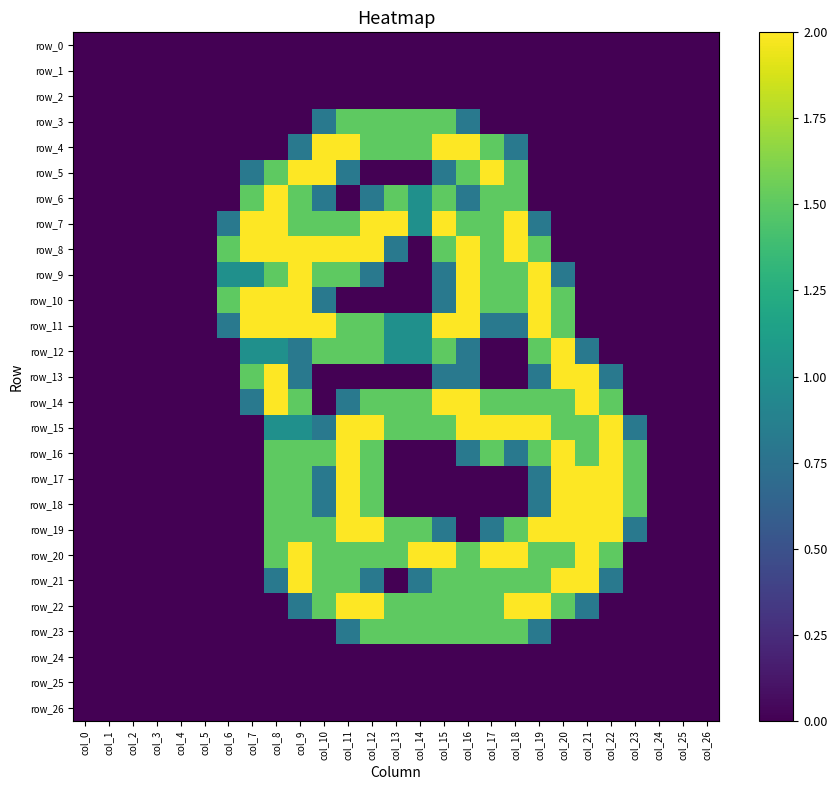

Reading right to left, what are all the values shown in this chart?

row_0: col_26=0.0	col_25=0.0	col_24=0.0	col_23=0.0	col_22=0.0	col_21=0.0	col_20=0.0	col_19=0.0	col_18=0.0	col_17=0.0	col_16=0.0	col_15=0.0	col_14=0.0	col_13=0.0	col_12=0.0	col_11=0.0	col_10=0.0	col_9=0.0	col_8=0.0	col_7=0.0	col_6=0.0	col_5=0.0	col_4=0.0	col_3=0.0	col_2=0.0	col_1=0.0	col_0=0.0
row_1: col_26=0.0	col_25=0.0	col_24=0.0	col_23=0.0	col_22=0.0	col_21=0.0	col_20=0.0	col_19=0.0	col_18=0.0	col_17=0.0	col_16=0.0	col_15=0.0	col_14=0.0	col_13=0.0	col_12=0.0	col_11=0.0	col_10=0.0	col_9=0.0	col_8=0.0	col_7=0.0	col_6=0.0	col_5=0.0	col_4=0.0	col_3=0.0	col_2=0.0	col_1=0.0	col_0=0.0
row_2: col_26=0.0	col_25=0.0	col_24=0.0	col_23=0.0	col_22=0.0	col_21=0.0	col_20=0.0	col_19=0.0	col_18=0.0	col_17=0.0	col_16=0.0	col_15=0.0	col_14=0.0	col_13=0.0	col_12=0.0	col_11=0.0	col_10=0.0	col_9=0.0	col_8=0.0	col_7=0.0	col_6=0.0	col_5=0.0	col_4=0.0	col_3=0.0	col_2=0.0	col_1=0.0	col_0=0.0
row_3: col_26=0.0	col_25=0.0	col_24=0.0	col_23=0.0	col_22=0.0	col_21=0.0	col_20=0.0	col_19=0.0	col_18=0.0	col_17=0.0	col_16=0.8	col_15=1.5	col_14=1.5	col_13=1.5	col_12=1.5	col_11=1.5	col_10=0.8	col_9=0.0	col_8=0.0	col_7=0.0	col_6=0.0	col_5=0.0	col_4=0.0	col_3=0.0	col_2=0.0	col_1=0.0	col_0=0.0
row_4: col_26=0.0	col_25=0.0	col_24=0.0	col_23=0.0	col_22=0.0	col_21=0.0	col_20=0.0	col_19=0.0	col_18=0.8	col_17=1.5	col_16=2.0	col_15=2.0	col_14=1.5	col_13=1.5	col_12=1.5	col_11=2.0	col_10=2.0	col_9=0.8	col_8=0.0	col_7=0.0	col_6=0.0	col_5=0.0	col_4=0.0	col_3=0.0	col_2=0.0	col_1=0.0	col_0=0.0
row_5: col_26=0.0	col_25=0.0	col_24=0.0	col_23=0.0	col_22=0.0	col_21=0.0	col_20=0.0	col_19=0.0	col_18=1.5	col_17=2.0	col_16=1.5	col_15=0.8	col_14=0.0	col_13=0.0	col_12=0.0	col_11=0.8	col_10=2.0	col_9=2.0	col_8=1.5	col_7=0.8	col_6=0.0	col_5=0.0	col_4=0.0	col_3=0.0	col_2=0.0	col_1=0.0	col_0=0.0
row_6: col_26=0.0	col_25=0.0	col_24=0.0	col_23=0.0	col_22=0.0	col_21=0.0	col_20=0.0	col_19=0.0	col_18=1.5	col_17=1.5	col_16=0.8	col_15=1.5	col_14=1.0	col_13=1.5	col_12=0.8	col_11=0.0	col_10=0.8	col_9=1.5	col_8=2.0	col_7=1.5	col_6=0.0	col_5=0.0	col_4=0.0	col_3=0.0	col_2=0.0	col_1=0.0	col_0=0.0
row_7: col_26=0.0	col_25=0.0	col_24=0.0	col_23=0.0	col_22=0.0	col_21=0.0	col_20=0.0	col_19=0.8	col_18=2.0	col_17=1.5	col_16=1.5	col_15=2.0	col_14=1.0	col_13=2.0	col_12=2.0	col_11=1.5	col_10=1.5	col_9=1.5	col_8=2.0	col_7=2.0	col_6=0.8	col_5=0.0	col_4=0.0	col_3=0.0	col_2=0.0	col_1=0.0	col_0=0.0
row_8: col_26=0.0	col_25=0.0	col_24=0.0	col_23=0.0	col_22=0.0	col_21=0.0	col_20=0.0	col_19=1.5	col_18=2.0	col_17=1.5	col_16=2.0	col_15=1.5	col_14=0.0	col_13=0.8	col_12=2.0	col_11=2.0	col_10=2.0	col_9=2.0	col_8=2.0	col_7=2.0	col_6=1.5	col_5=0.0	col_4=0.0	col_3=0.0	col_2=0.0	col_1=0.0	col_0=0.0
row_9: col_26=0.0	col_25=0.0	col_24=0.0	col_23=0.0	col_22=0.0	col_21=0.0	col_20=0.8	col_19=2.0	col_18=1.5	col_17=1.5	col_16=2.0	col_15=0.8	col_14=0.0	col_13=0.0	col_12=0.8	col_11=1.5	col_10=1.5	col_9=2.0	col_8=1.5	col_7=1.0	col_6=1.0	col_5=0.0	col_4=0.0	col_3=0.0	col_2=0.0	col_1=0.0	col_0=0.0
row_10: col_26=0.0	col_25=0.0	col_24=0.0	col_23=0.0	col_22=0.0	col_21=0.0	col_20=1.5	col_19=2.0	col_18=1.5	col_17=1.5	col_16=2.0	col_15=0.8	col_14=0.0	col_13=0.0	col_12=0.0	col_11=0.0	col_10=0.8	col_9=2.0	col_8=2.0	col_7=2.0	col_6=1.5	col_5=0.0	col_4=0.0	col_3=0.0	col_2=0.0	col_1=0.0	col_0=0.0
row_11: col_26=0.0	col_25=0.0	col_24=0.0	col_23=0.0	col_22=0.0	col_21=0.0	col_20=1.5	col_19=2.0	col_18=0.8	col_17=0.8	col_16=2.0	col_15=2.0	col_14=1.0	col_13=1.0	col_12=1.5	col_11=1.5	col_10=2.0	col_9=2.0	col_8=2.0	col_7=2.0	col_6=0.8	col_5=0.0	col_4=0.0	col_3=0.0	col_2=0.0	col_1=0.0	col_0=0.0
row_12: col_26=0.0	col_25=0.0	col_24=0.0	col_23=0.0	col_22=0.0	col_21=0.8	col_20=2.0	col_19=1.5	col_18=0.0	col_17=0.0	col_16=0.8	col_15=1.5	col_14=1.0	col_13=1.0	col_12=1.5	col_11=1.5	col_10=1.5	col_9=0.8	col_8=1.0	col_7=1.0	col_6=0.0	col_5=0.0	col_4=0.0	col_3=0.0	col_2=0.0	col_1=0.0	col_0=0.0
row_13: col_26=0.0	col_25=0.0	col_24=0.0	col_23=0.0	col_22=0.8	col_21=2.0	col_20=2.0	col_19=0.8	col_18=0.0	col_17=0.0	col_16=0.8	col_15=0.8	col_14=0.0	col_13=0.0	col_12=0.0	col_11=0.0	col_10=0.0	col_9=0.8	col_8=2.0	col_7=1.5	col_6=0.0	col_5=0.0	col_4=0.0	col_3=0.0	col_2=0.0	col_1=0.0	col_0=0.0
row_14: col_26=0.0	col_25=0.0	col_24=0.0	col_23=0.0	col_22=1.5	col_21=2.0	col_20=1.5	col_19=1.5	col_18=1.5	col_17=1.5	col_16=2.0	col_15=2.0	col_14=1.5	col_13=1.5	col_12=1.5	col_11=0.8	col_10=0.0	col_9=1.5	col_8=2.0	col_7=0.8	col_6=0.0	col_5=0.0	col_4=0.0	col_3=0.0	col_2=0.0	col_1=0.0	col_0=0.0
row_15: col_26=0.0	col_25=0.0	col_24=0.0	col_23=0.8	col_22=2.0	col_21=1.5	col_20=1.5	col_19=2.0	col_18=2.0	col_17=2.0	col_16=2.0	col_15=1.5	col_14=1.5	col_13=1.5	col_12=2.0	col_11=2.0	col_10=0.8	col_9=1.0	col_8=1.0	col_7=0.0	col_6=0.0	col_5=0.0	col_4=0.0	col_3=0.0	col_2=0.0	col_1=0.0	col_0=0.0
row_16: col_26=0.0	col_25=0.0	col_24=0.0	col_23=1.5	col_22=2.0	col_21=1.5	col_20=2.0	col_19=1.5	col_18=0.8	col_17=1.5	col_16=0.8	col_15=0.0	col_14=0.0	col_13=0.0	col_12=1.5	col_11=2.0	col_10=1.5	col_9=1.5	col_8=1.5	col_7=0.0	col_6=0.0	col_5=0.0	col_4=0.0	col_3=0.0	col_2=0.0	col_1=0.0	col_0=0.0
row_17: col_26=0.0	col_25=0.0	col_24=0.0	col_23=1.5	col_22=2.0	col_21=2.0	col_20=2.0	col_19=0.8	col_18=0.0	col_17=0.0	col_16=0.0	col_15=0.0	col_14=0.0	col_13=0.0	col_12=1.5	col_11=2.0	col_10=0.8	col_9=1.5	col_8=1.5	col_7=0.0	col_6=0.0	col_5=0.0	col_4=0.0	col_3=0.0	col_2=0.0	col_1=0.0	col_0=0.0
row_18: col_26=0.0	col_25=0.0	col_24=0.0	col_23=1.5	col_22=2.0	col_21=2.0	col_20=2.0	col_19=0.8	col_18=0.0	col_17=0.0	col_16=0.0	col_15=0.0	col_14=0.0	col_13=0.0	col_12=1.5	col_11=2.0	col_10=0.8	col_9=1.5	col_8=1.5	col_7=0.0	col_6=0.0	col_5=0.0	col_4=0.0	col_3=0.0	col_2=0.0	col_1=0.0	col_0=0.0
row_19: col_26=0.0	col_25=0.0	col_24=0.0	col_23=0.8	col_22=2.0	col_21=2.0	col_20=2.0	col_19=2.0	col_18=1.5	col_17=0.8	col_16=0.0	col_15=0.8	col_14=1.5	col_13=1.5	col_12=2.0	col_11=2.0	col_10=1.5	col_9=1.5	col_8=1.5	col_7=0.0	col_6=0.0	col_5=0.0	col_4=0.0	col_3=0.0	col_2=0.0	col_1=0.0	col_0=0.0
row_20: col_26=0.0	col_25=0.0	col_24=0.0	col_23=0.0	col_22=1.5	col_21=2.0	col_20=1.5	col_19=1.5	col_18=2.0	col_17=2.0	col_16=1.5	col_15=2.0	col_14=2.0	col_13=1.5	col_12=1.5	col_11=1.5	col_10=1.5	col_9=2.0	col_8=1.5	col_7=0.0	col_6=0.0	col_5=0.0	col_4=0.0	col_3=0.0	col_2=0.0	col_1=0.0	col_0=0.0
row_21: col_26=0.0	col_25=0.0	col_24=0.0	col_23=0.0	col_22=0.8	col_21=2.0	col_20=2.0	col_19=1.5	col_18=1.5	col_17=1.5	col_16=1.5	col_15=1.5	col_14=0.8	col_13=0.0	col_12=0.8	col_11=1.5	col_10=1.5	col_9=2.0	col_8=0.8	col_7=0.0	col_6=0.0	col_5=0.0	col_4=0.0	col_3=0.0	col_2=0.0	col_1=0.0	col_0=0.0
row_22: col_26=0.0	col_25=0.0	col_24=0.0	col_23=0.0	col_22=0.0	col_21=0.8	col_20=1.5	col_19=2.0	col_18=2.0	col_17=1.5	col_16=1.5	col_15=1.5	col_14=1.5	col_13=1.5	col_12=2.0	col_11=2.0	col_10=1.5	col_9=0.8	col_8=0.0	col_7=0.0	col_6=0.0	col_5=0.0	col_4=0.0	col_3=0.0	col_2=0.0	col_1=0.0	col_0=0.0
row_23: col_26=0.0	col_25=0.0	col_24=0.0	col_23=0.0	col_22=0.0	col_21=0.0	col_20=0.0	col_19=0.8	col_18=1.5	col_17=1.5	col_16=1.5	col_15=1.5	col_14=1.5	col_13=1.5	col_12=1.5	col_11=0.8	col_10=0.0	col_9=0.0	col_8=0.0	col_7=0.0	col_6=0.0	col_5=0.0	col_4=0.0	col_3=0.0	col_2=0.0	col_1=0.0	col_0=0.0
row_24: col_26=0.0	col_25=0.0	col_24=0.0	col_23=0.0	col_22=0.0	col_21=0.0	col_20=0.0	col_19=0.0	col_18=0.0	col_17=0.0	col_16=0.0	col_15=0.0	col_14=0.0	col_13=0.0	col_12=0.0	col_11=0.0	col_10=0.0	col_9=0.0	col_8=0.0	col_7=0.0	col_6=0.0	col_5=0.0	col_4=0.0	col_3=0.0	col_2=0.0	col_1=0.0	col_0=0.0
row_25: col_26=0.0	col_25=0.0	col_24=0.0	col_23=0.0	col_22=0.0	col_21=0.0	col_20=0.0	col_19=0.0	col_18=0.0	col_17=0.0	col_16=0.0	col_15=0.0	col_14=0.0	col_13=0.0	col_12=0.0	col_11=0.0	col_10=0.0	col_9=0.0	col_8=0.0	col_7=0.0	col_6=0.0	col_5=0.0	col_4=0.0	col_3=0.0	col_2=0.0	col_1=0.0	col_0=0.0
row_26: col_26=0.0	col_25=0.0	col_24=0.0	col_23=0.0	col_22=0.0	col_21=0.0	col_20=0.0	col_19=0.0	col_18=0.0	col_17=0.0	col_16=0.0	col_15=0.0	col_14=0.0	col_13=0.0	col_12=0.0	col_11=0.0	col_10=0.0	col_9=0.0	col_8=0.0	col_7=0.0	col_6=0.0	col_5=0.0	col_4=0.0	col_3=0.0	col_2=0.0	col_1=0.0	col_0=0.0